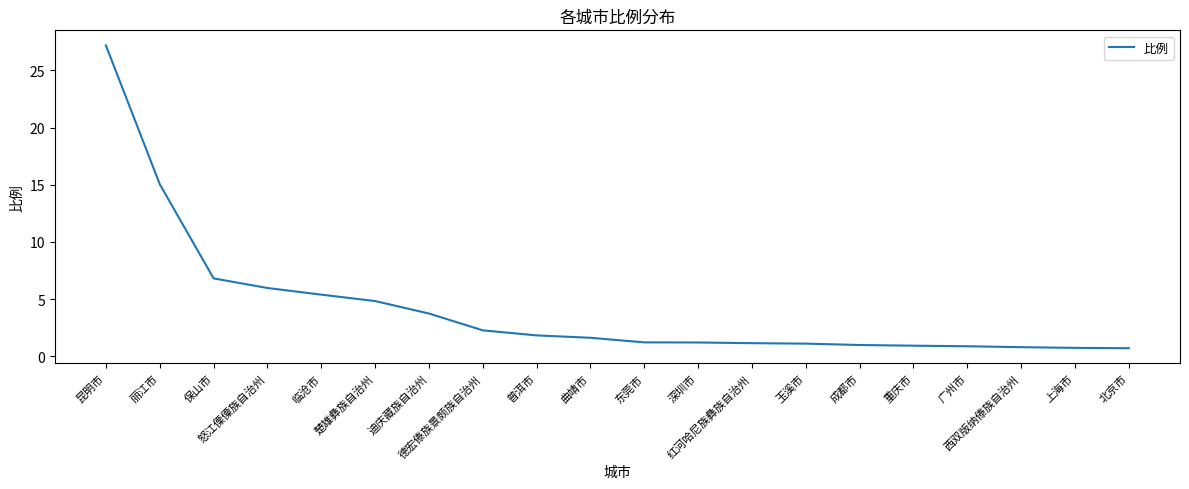

Does the chart display data point markers on the line(s)?

No